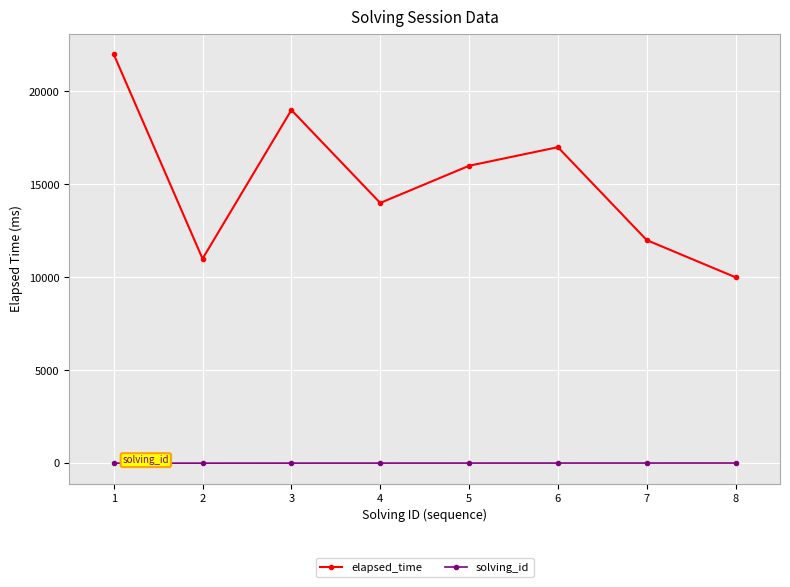

Which series has the largest range (max minus min)?

elapsed_time